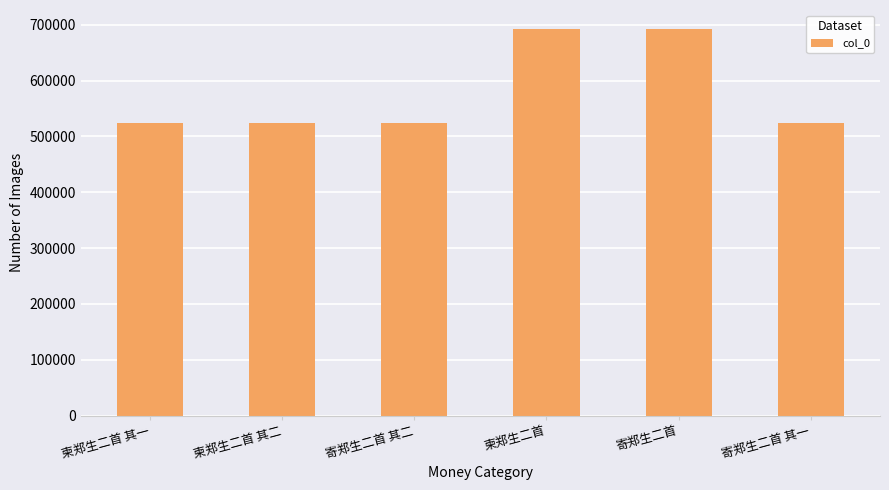

The chart shows a value of 1122089 at 寄郑生二首. True or false?

False